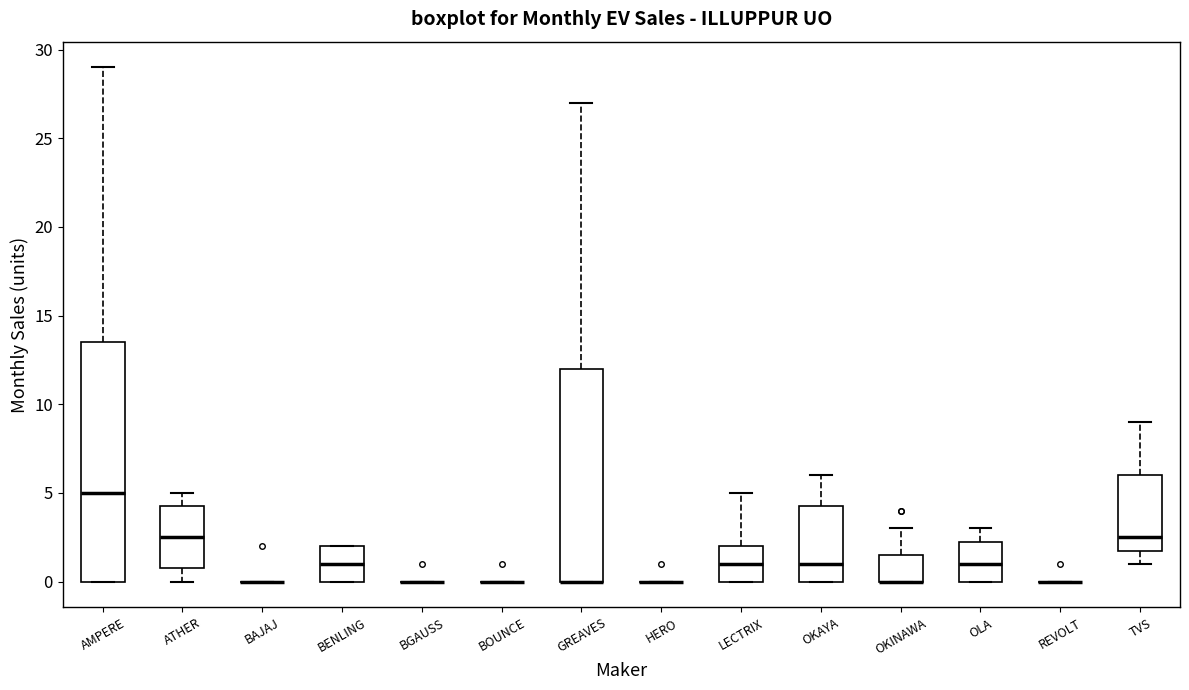

Reading left to right, read every box against the y-axis: the position of its median line, the range the box covers, and the ends of its whiskers. The values are not printed on the chart, so give them approximately, as read against the axis.

AMPERE: median 5.0, box 0.0 to 13.5, whiskers 0.0 to 29.0
ATHER: median 2.5, box 1.0 to 4.5, whiskers 0.0 to 5.0
BAJAJ: box collapsed to a line at 0.0, whiskers 0.0 to 0.0
BENLING: median 1.0, box 0.0 to 2.0, whiskers 0.0 to 2.0
BGAUSS: box collapsed to a line at 0.0, whiskers 0.0 to 0.0
BOUNCE: box collapsed to a line at 0.0, whiskers 0.0 to 0.0
GREAVES: median 0.0 (drawn on the box's lower edge), box 0.0 to 12.0, whiskers 0.0 to 27.0
HERO: box collapsed to a line at 0.0, whiskers 0.0 to 0.0
LECTRIX: median 1.0, box 0.0 to 2.0, whiskers 0.0 to 5.0
OKAYA: median 1.0, box 0.0 to 4.5, whiskers 0.0 to 6.0
OKINAWA: median 0.0 (drawn on the box's lower edge), box 0.0 to 1.5, whiskers 0.0 to 3.0
OLA: median 1.0, box 0.0 to 2.5, whiskers 0.0 to 3.0
REVOLT: box collapsed to a line at 0.0, whiskers 0.0 to 0.0
TVS: median 2.5, box 2.0 to 6.0, whiskers 1.0 to 9.0